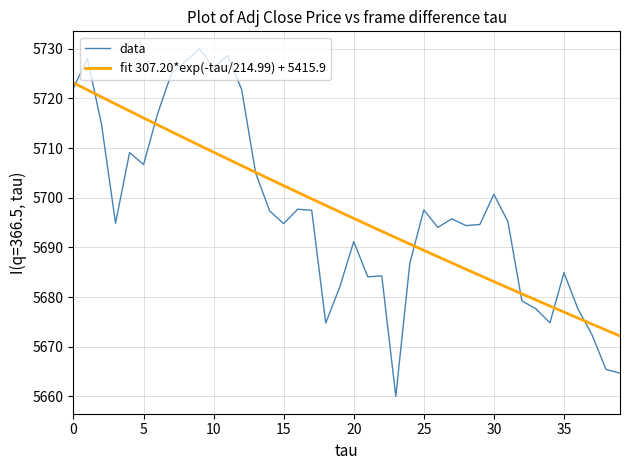

What is the greatest value displayed?

5730.0